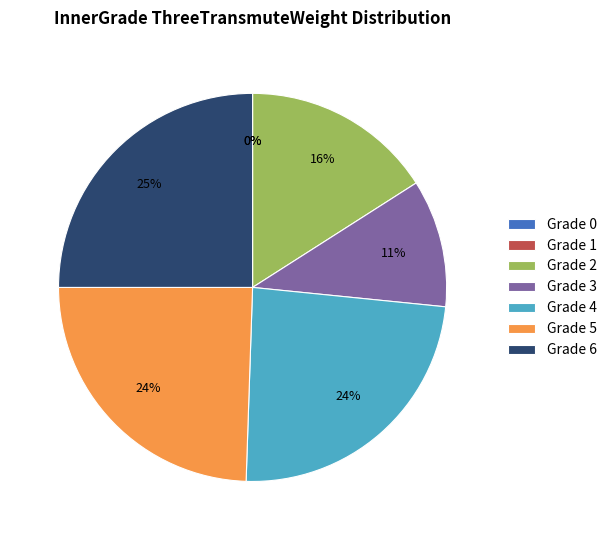

Is it true that 5 is 24% of the pie?

True